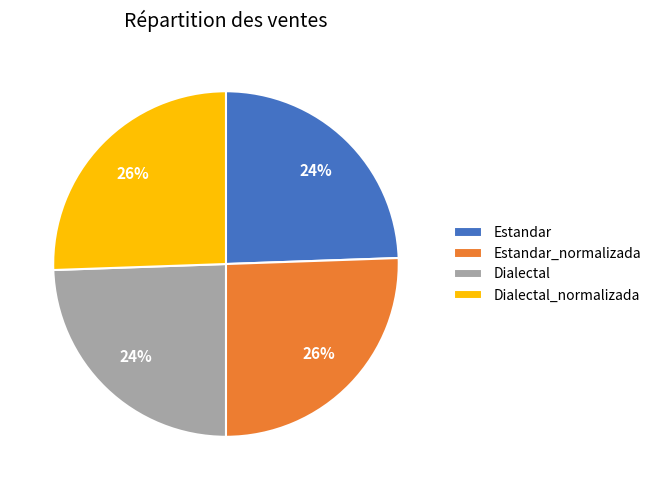

Between Dialectal and Estandar_normalizada, which is larger?

Estandar_normalizada